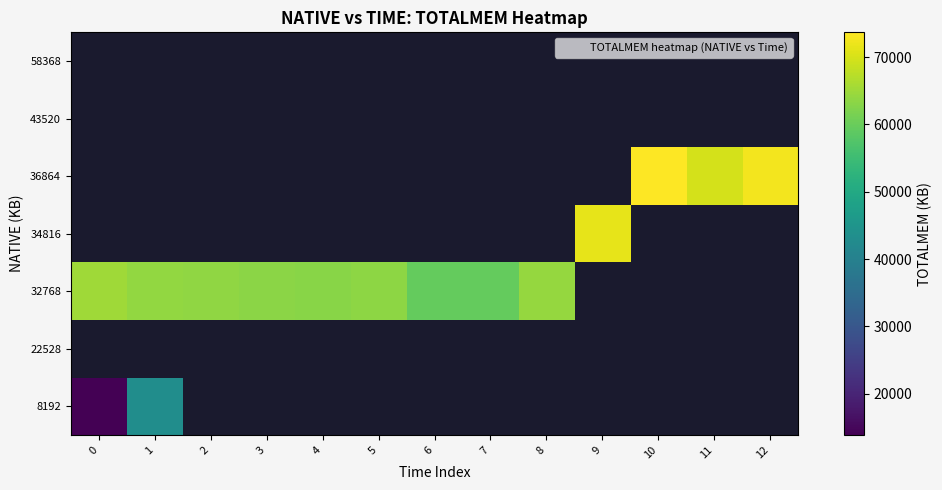

List the series in order of their peak value, highest first.

8192, 22528, 32768, 34816, 36864, 43520, 58368